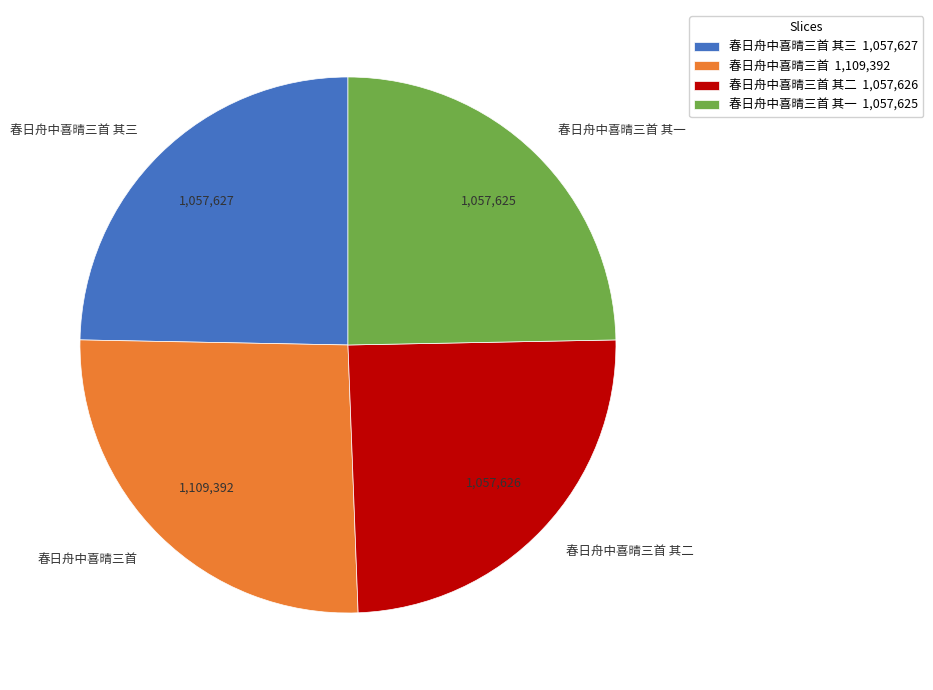

Is there any slice that represents more than half of the pie?

No